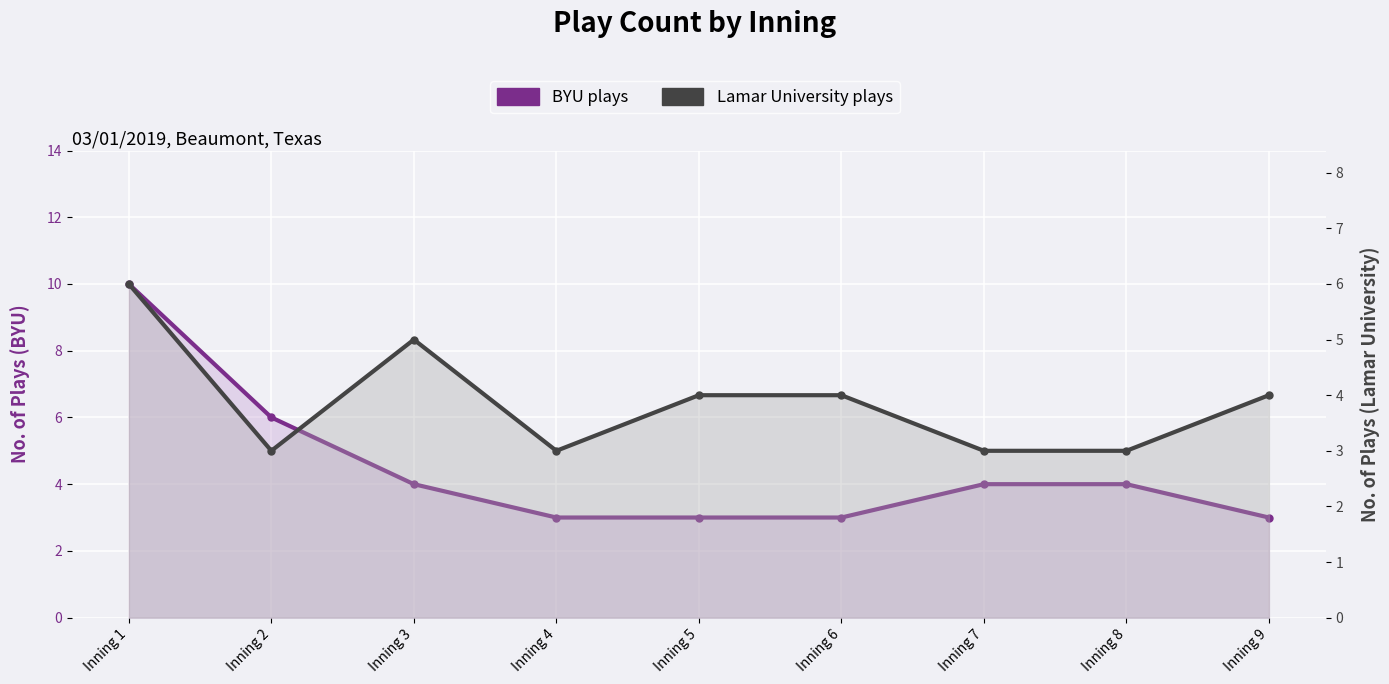

Which series has the widest spread of values?

BYU plays